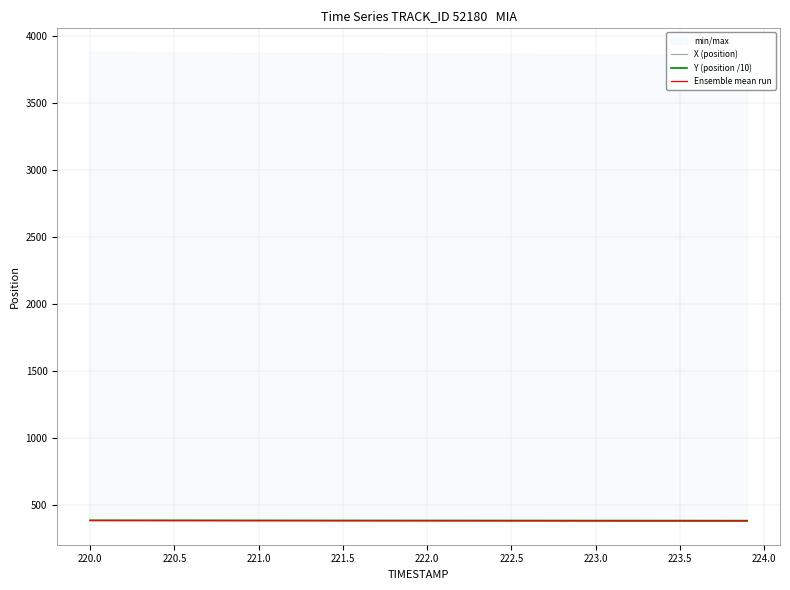

Does the chart display data point markers on the line(s)?

No